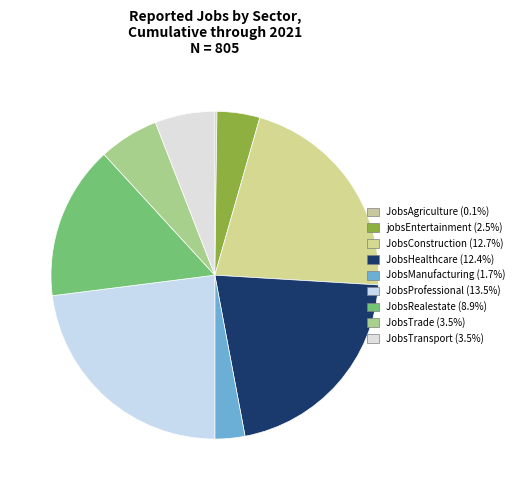

Is there a majority slice in this chart?

No